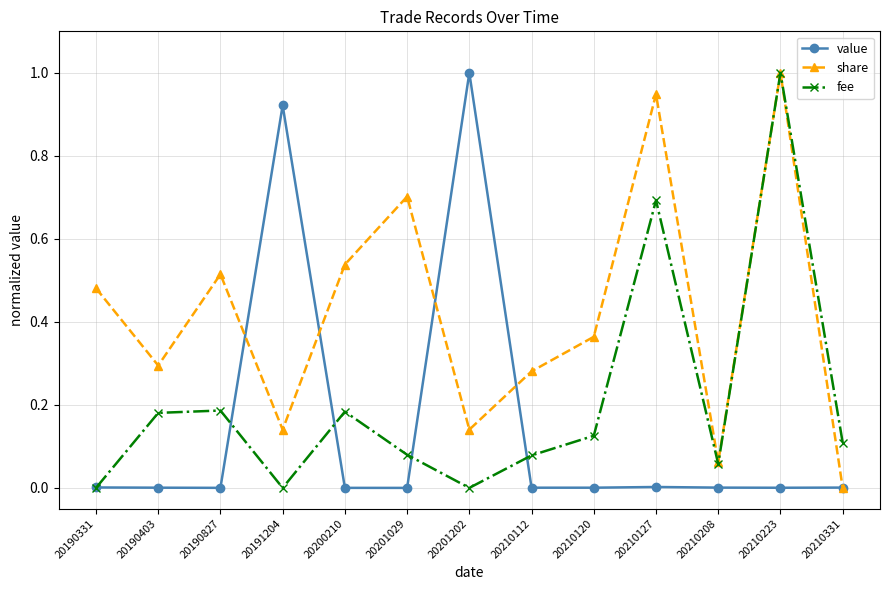

At which category is the sum across all series the highest?

20210223